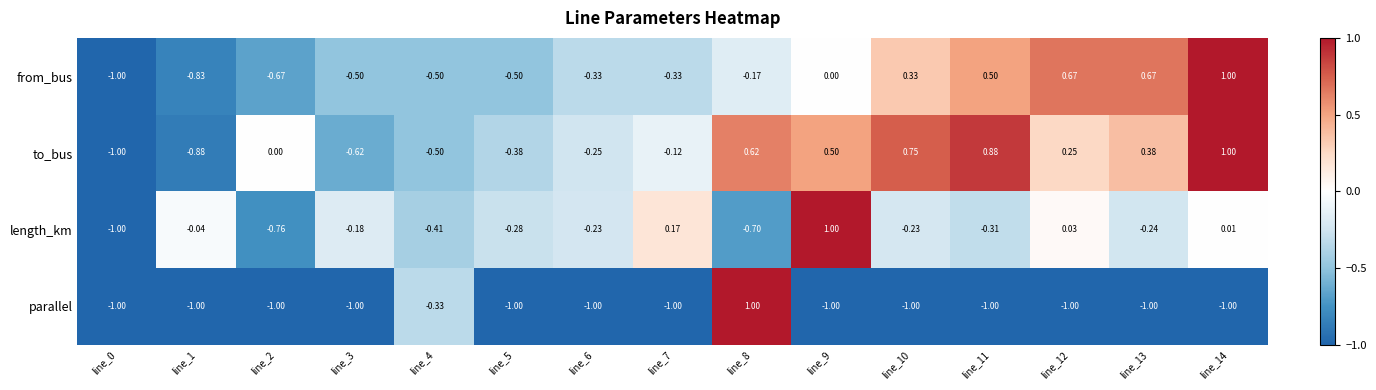

Which series has the largest total across all categories?

to_bus